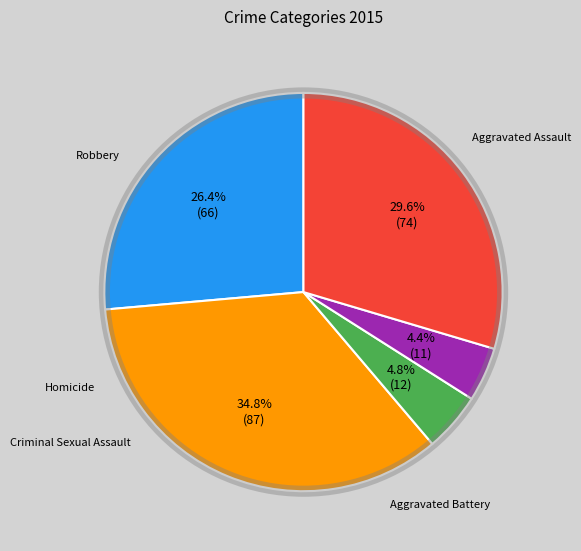

To the nearest percent, what percentage of the pie is Homicide?

4%